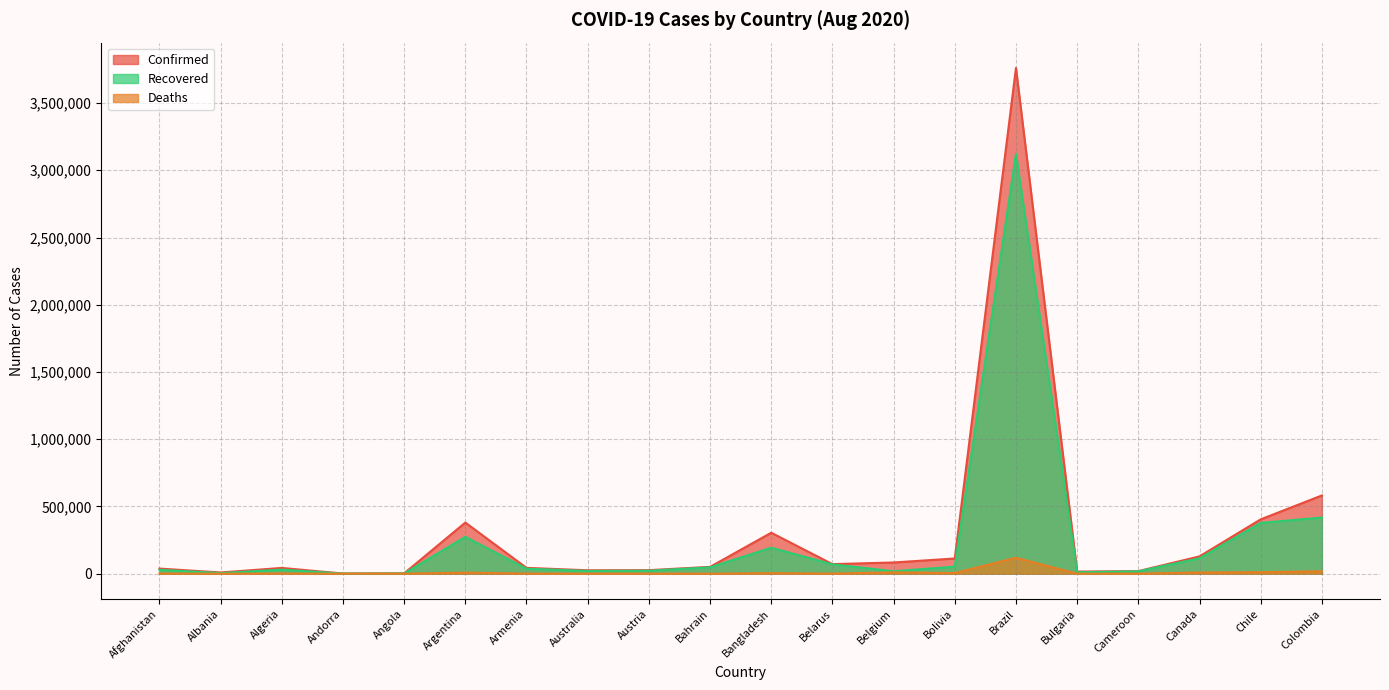

Which series has the largest total across all categories?

Confirmed